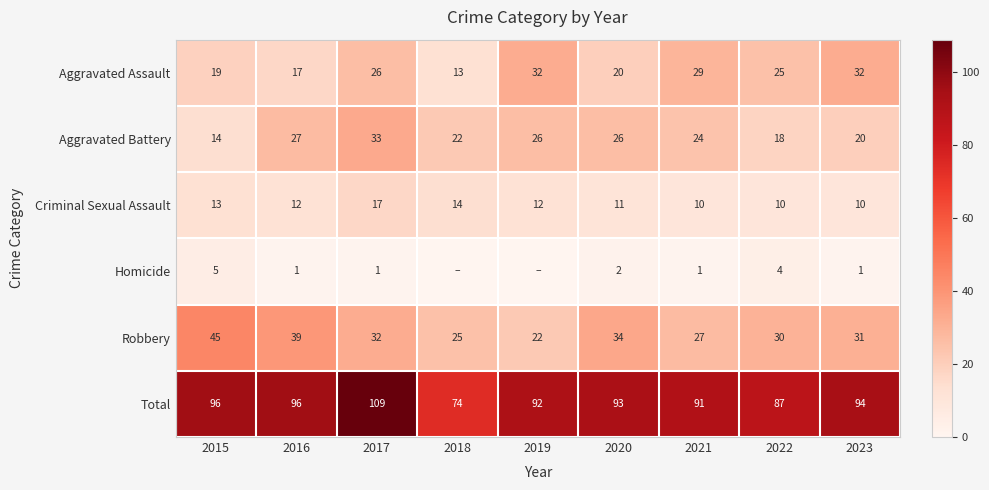

How many values in the Total series are below 93?

4